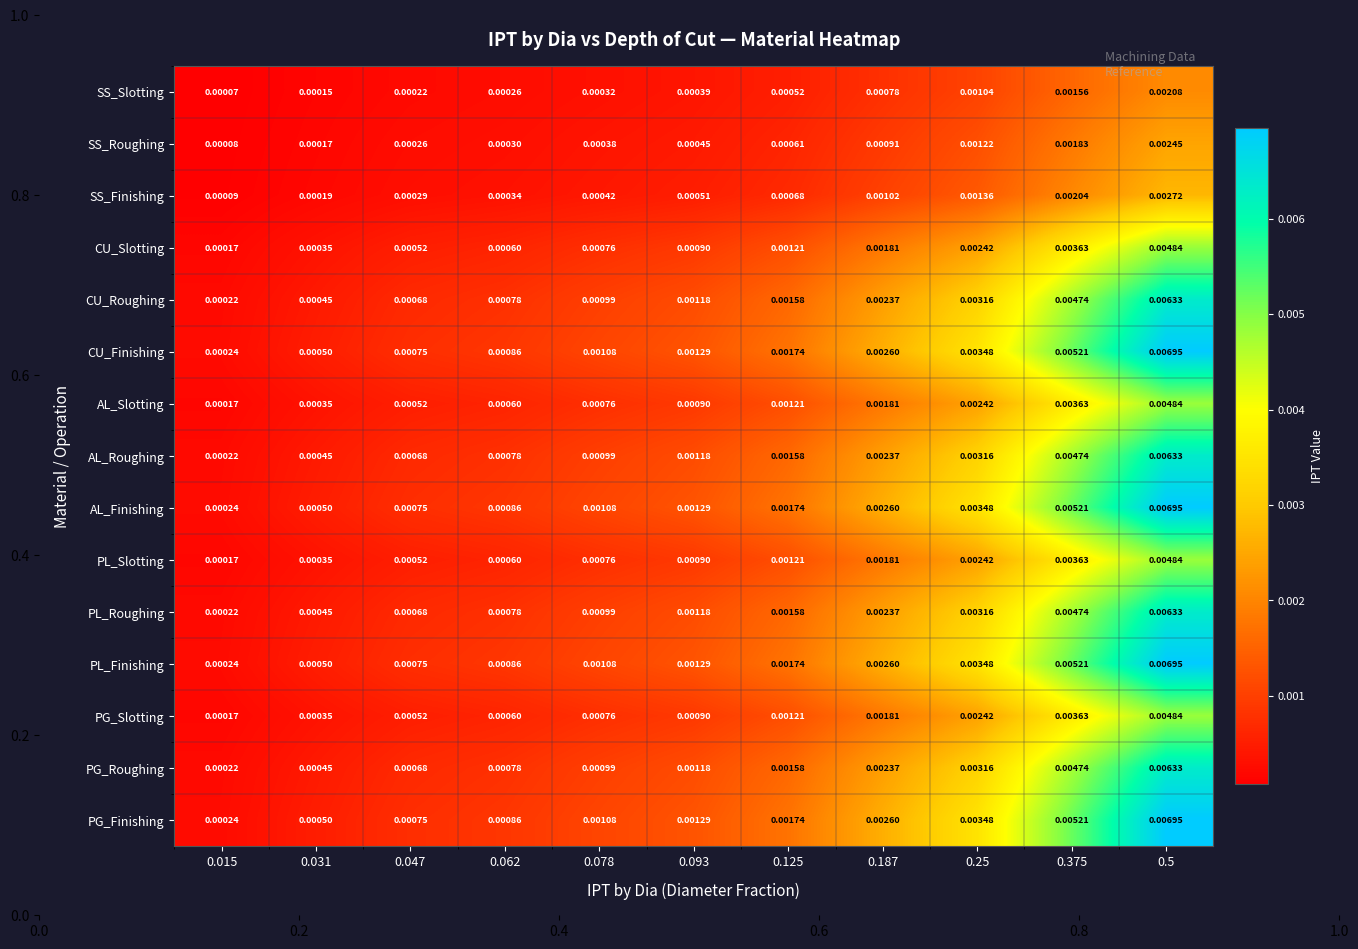

Is the value of SS_Slotting at 0.015 greater than the value of PL_Slotting at 0.5?

No